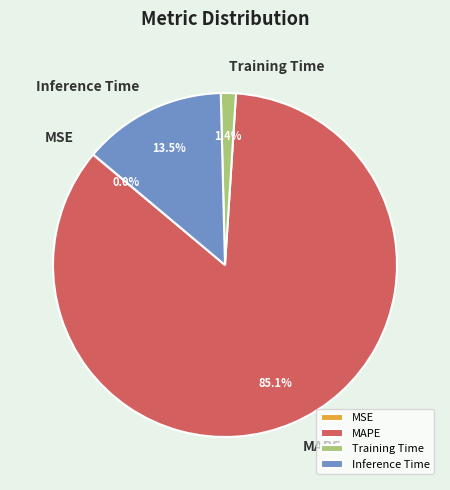

Do Training Time and MAPE together represent more than half of the pie?

Yes